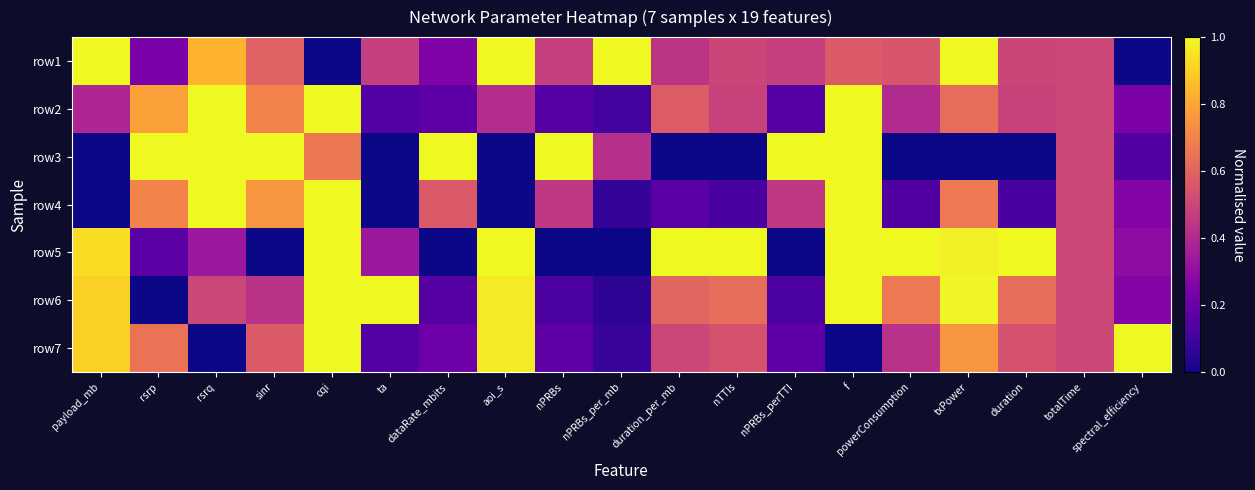

At cqi, list the series in order from largest to smallest.

row2, row4, row5, row6, row7, row3, row1